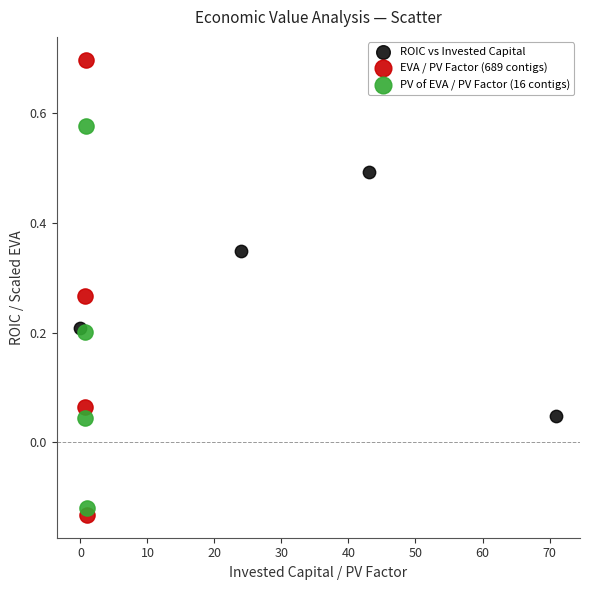

Which series contains the lowest Y value?

EVA / PV Factor (689 contigs)